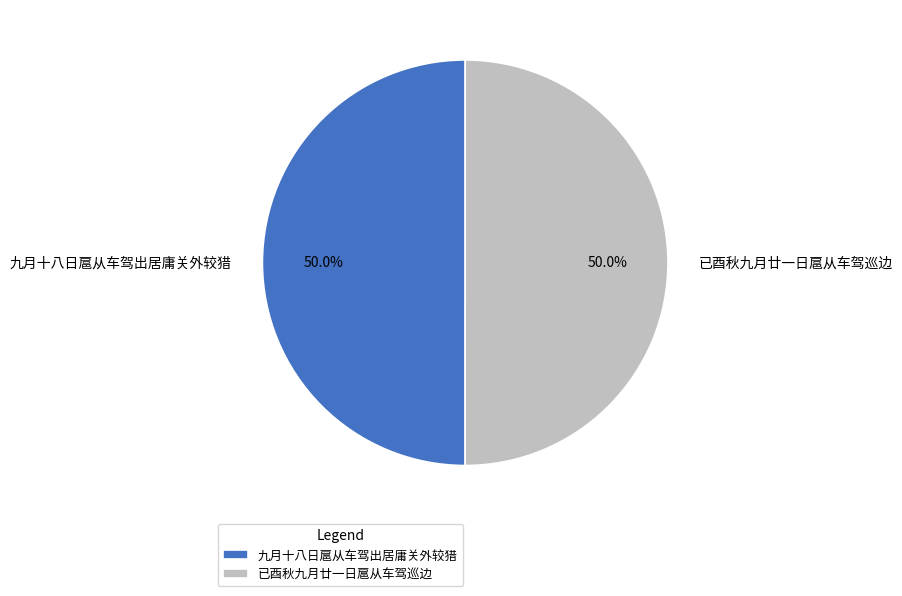

What is the ratio of the value at 已酉秋九月廿一日扈从车驾巡边 to the value at 九月十八日扈从车驾出居庸关外较猎?

1.0